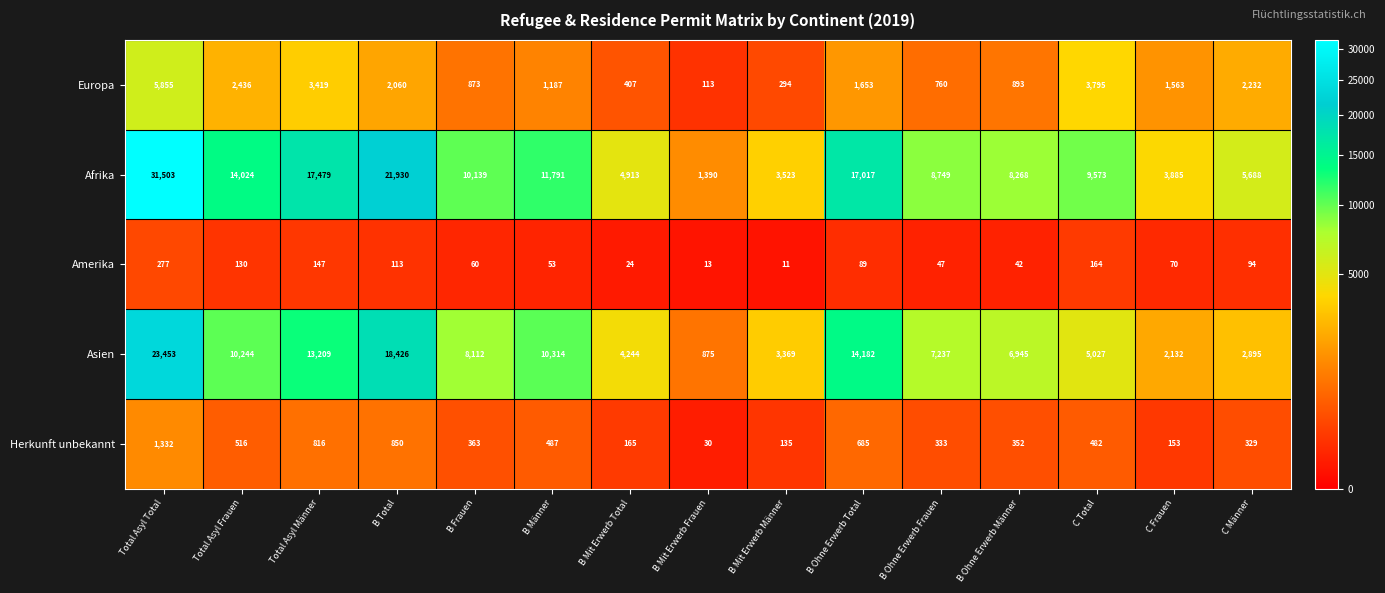

What is the spread (max minus min) of values at B Ohne Erwerb Total?

16928